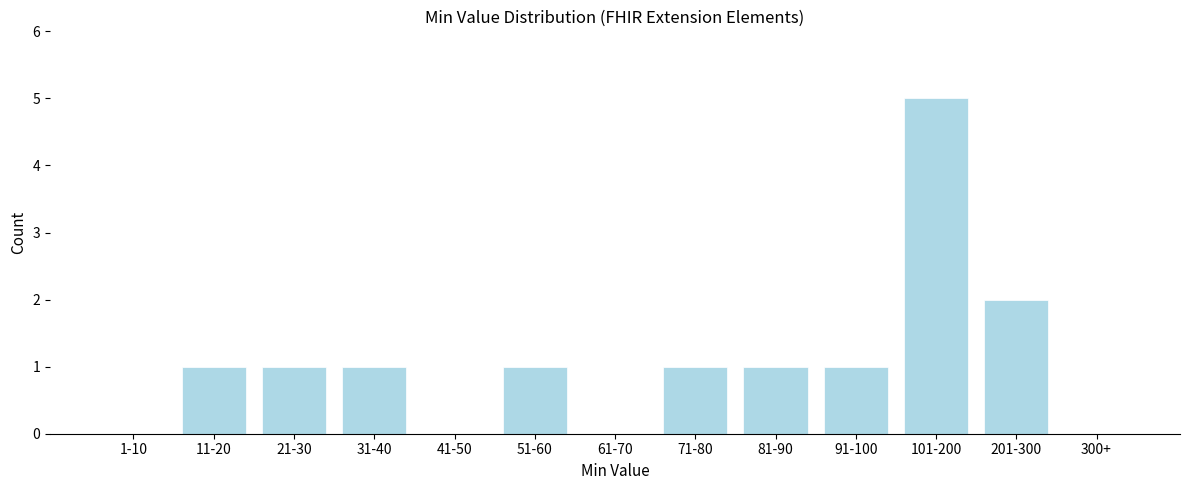

Reading left to right, extract all data points from this chart.

1-10=0	11-20=1	21-30=1	31-40=1	41-50=0	51-60=1	61-70=0	71-80=1	81-90=1	91-100=1	101-200=5	201-300=2	300+=0